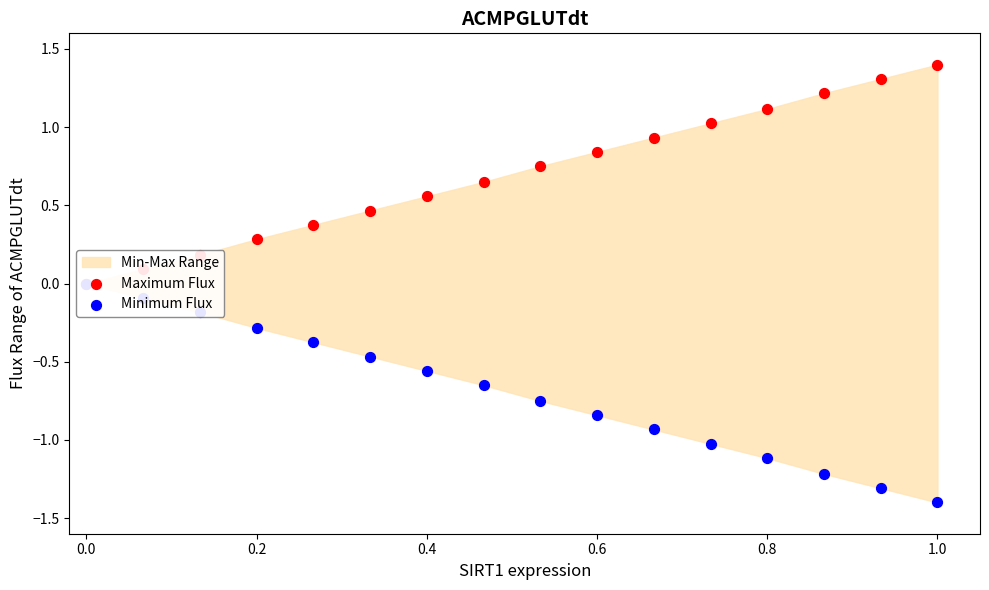

At how many categories does at least one series exceed 0?

15